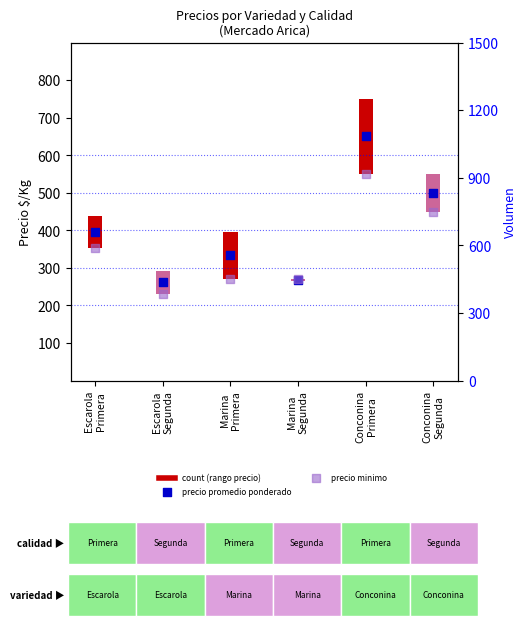

Which series has the largest Y range (max minus min)?

precio promedio ponderado